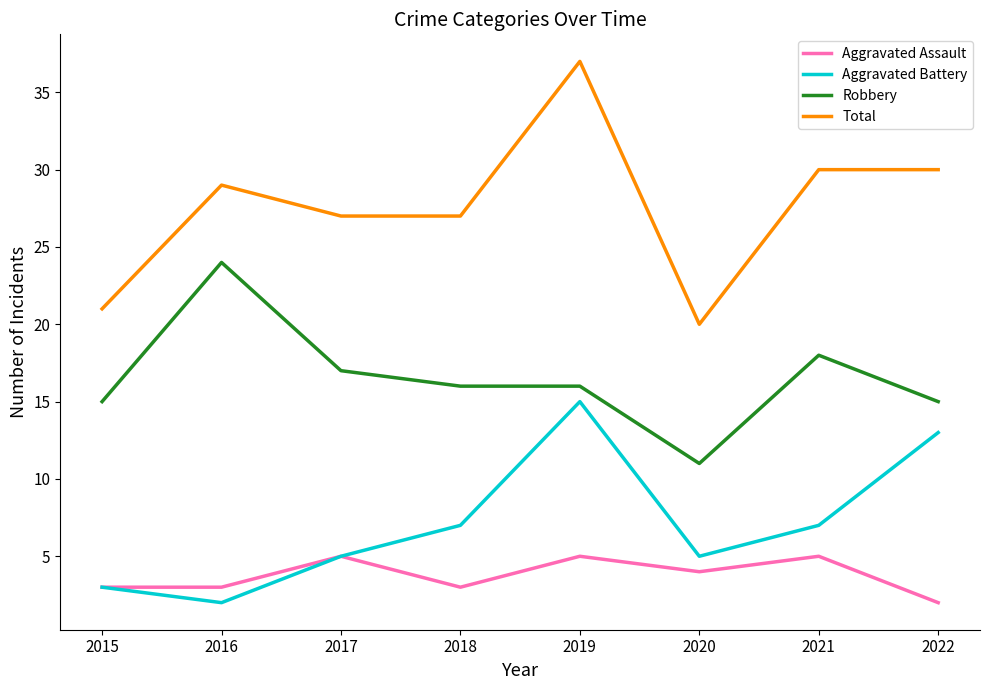

Which series has the largest total across all categories?

Total